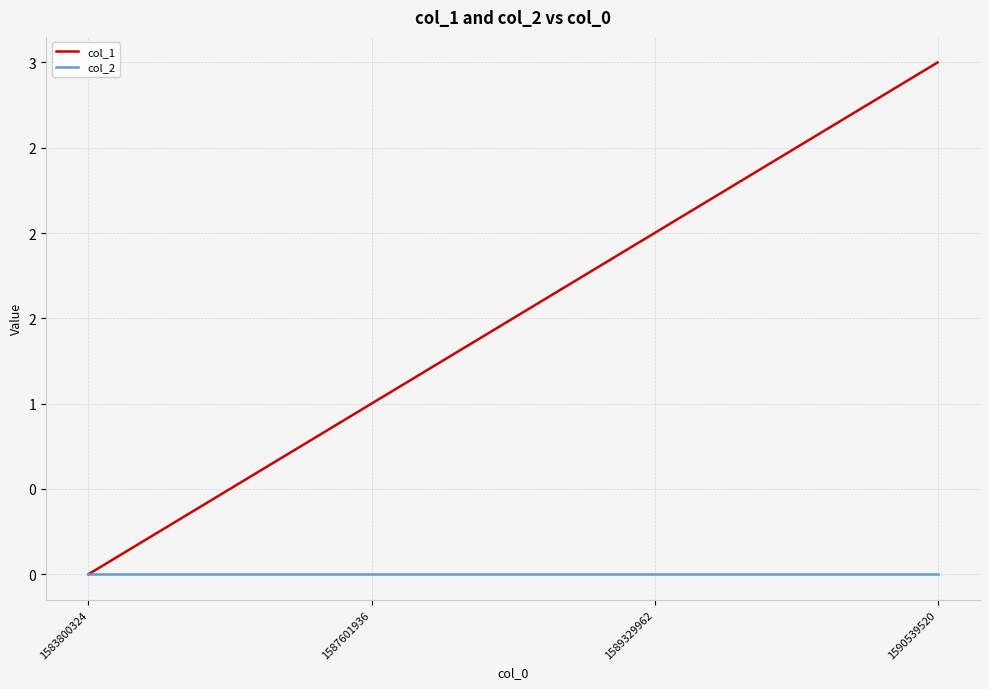

True or false: col_2 and col_1 cross at least once.

False